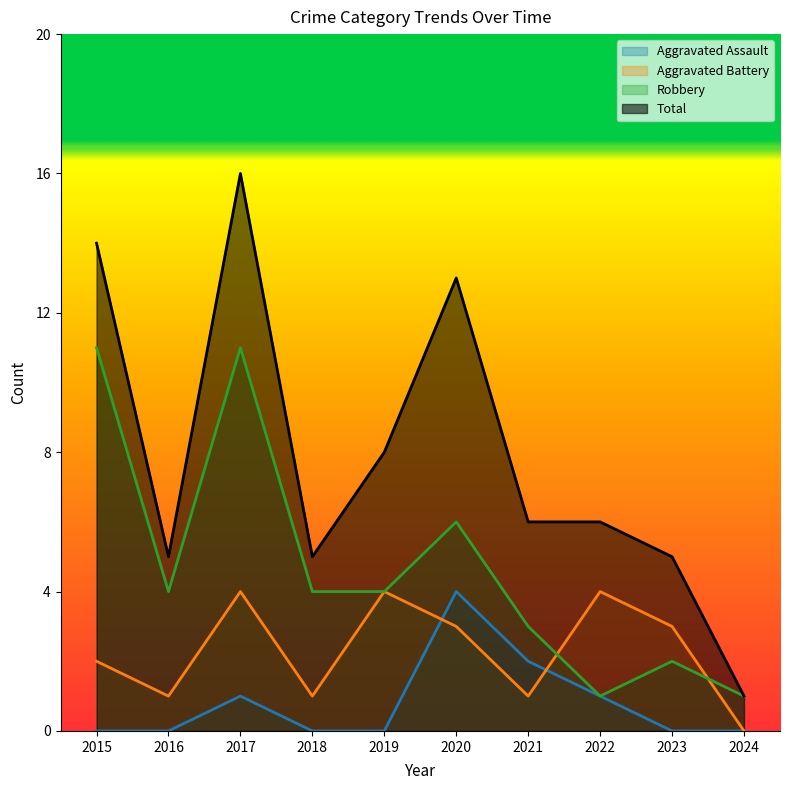

True or false: Robbery and Aggravated Assault intersect in this chart.

False